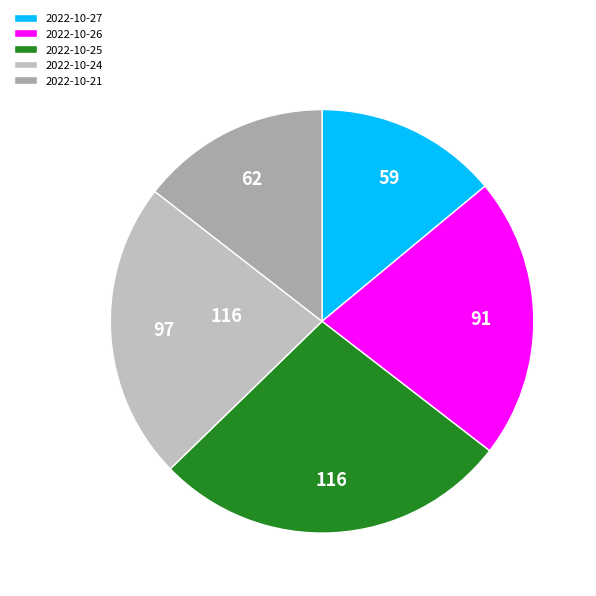

To the nearest percent, what percentage of the pie is 2022-10-24?

23%